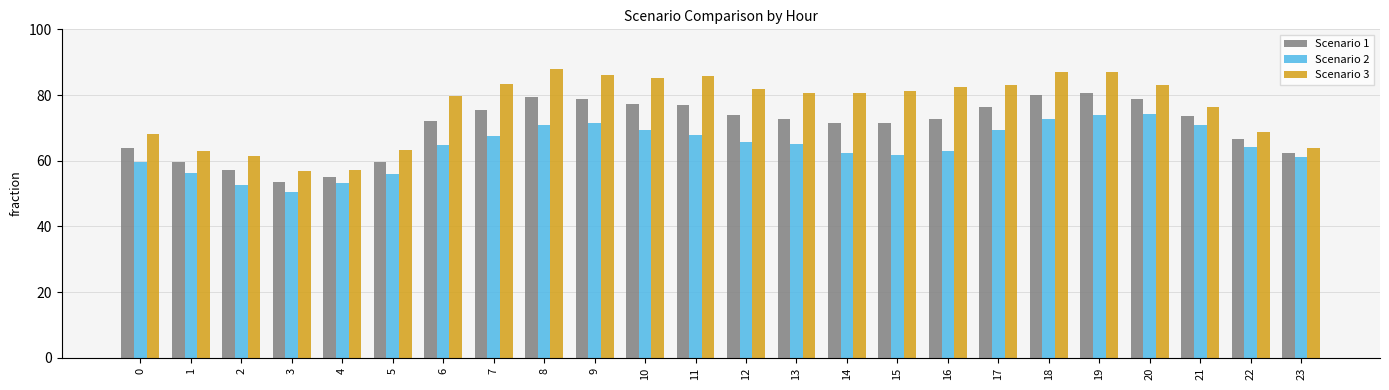

Count the number of categories in the chart.

24